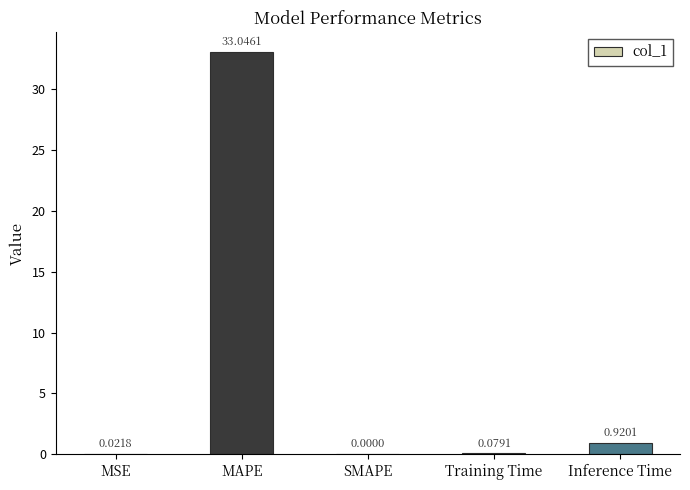

How many data points are above 0?

4